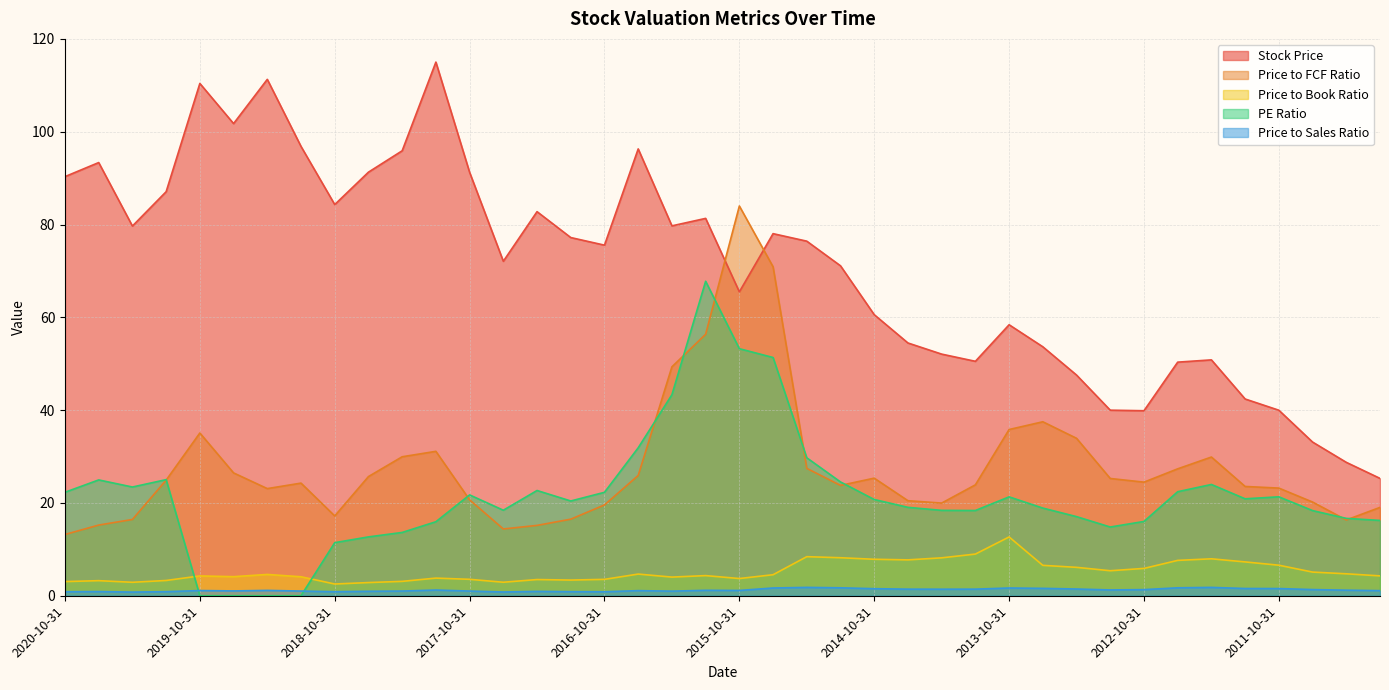

Rank the categories by Price to Sales Ratio value from highest to lowest.

2015-04-30, 2012-04-30, 2015-01-31, 2012-07-31, 2015-07-31, 2013-10-31, 2013-07-31, 2012-01-31, 2011-10-31, 2014-10-31, 2013-04-30, 2014-07-31, 2014-01-31, 2014-04-30, 2011-07-31, 2012-10-31, 2013-01-31, 2018-01-31, 2011-04-30, 2016-01-31, 2019-04-30, 2015-10-31, 2019-10-31, 2016-07-31, 2011-01-31, 2019-07-31, 2019-01-31, 2018-04-30, 2017-10-31, 2016-04-30, 2018-07-31, 2017-04-30, 2020-07-31, 2020-01-31, 2017-01-31, 2018-10-31, 2020-10-31, 2016-10-31, 2017-07-31, 2020-04-30